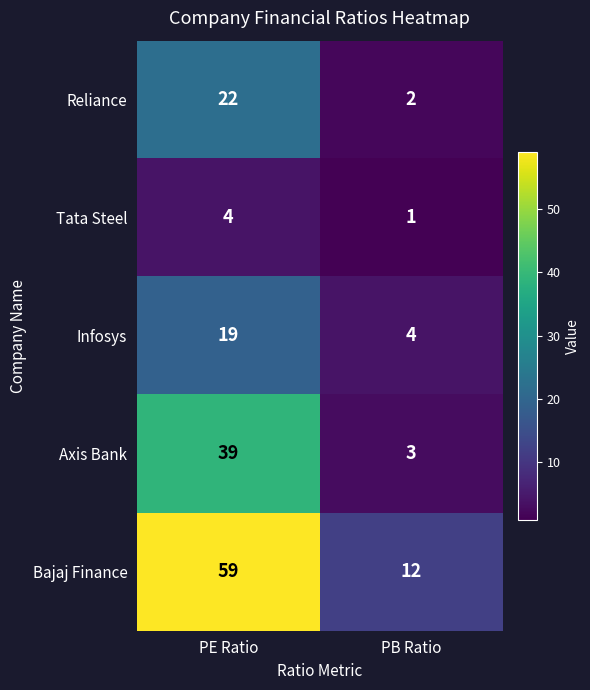

At which category is the sum across all series the highest?

PE Ratio